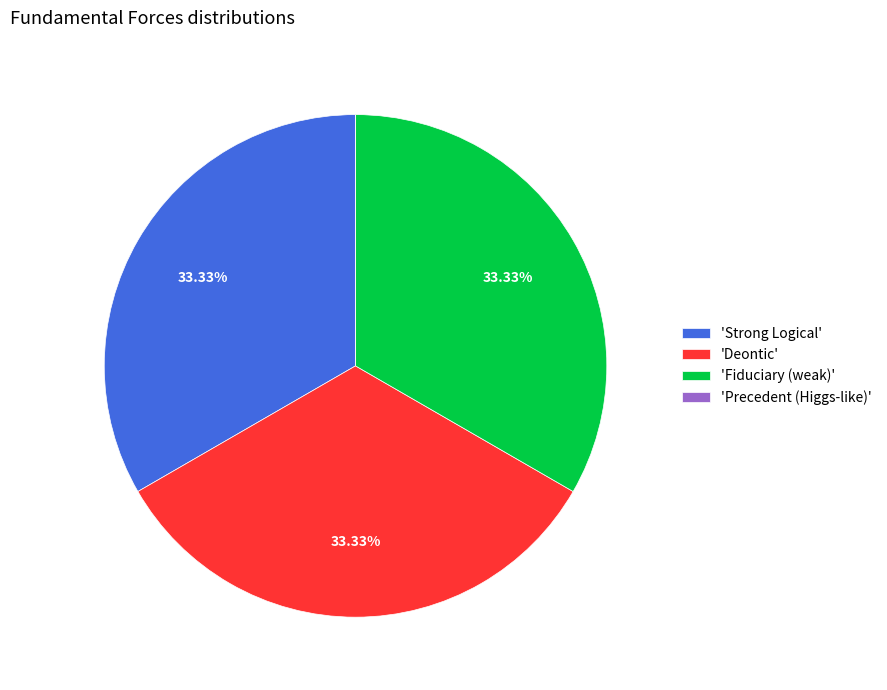

Is there a majority slice in this chart?

No